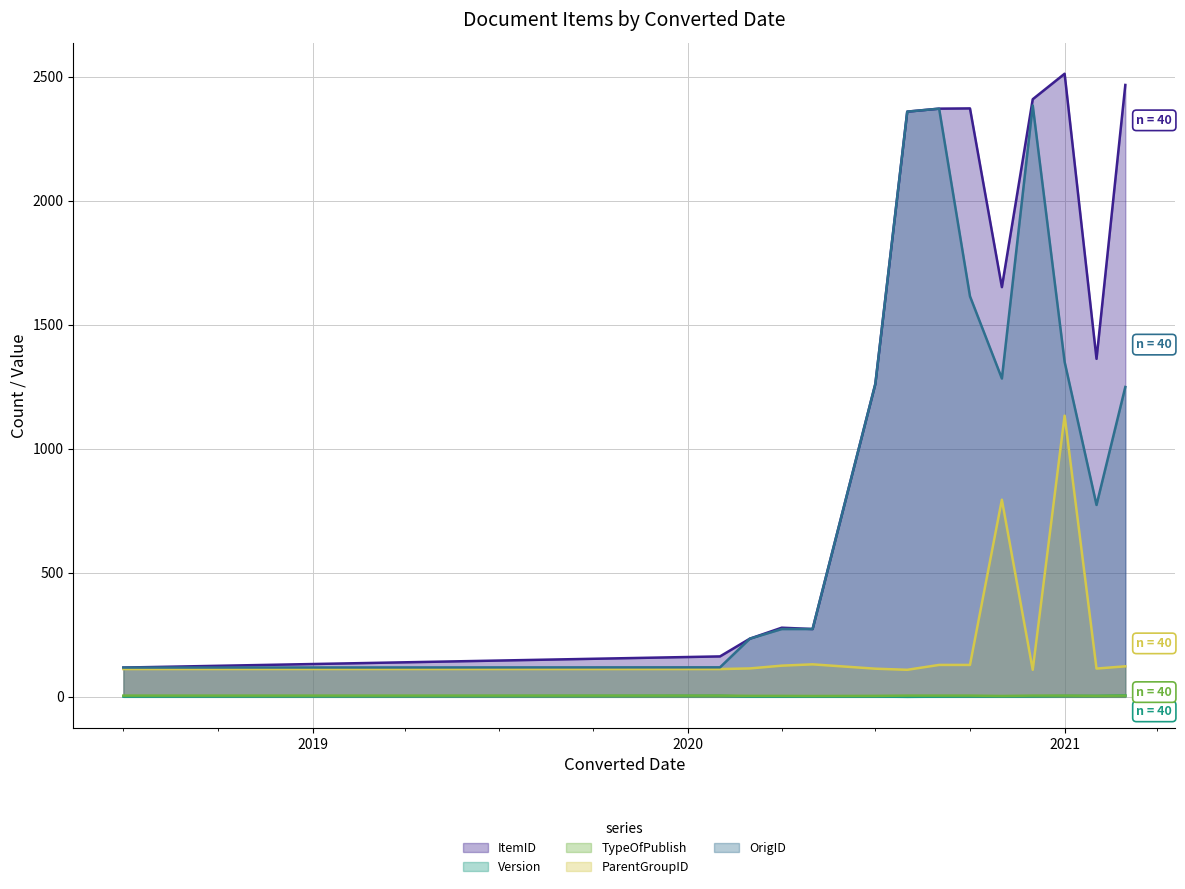

True or false: Version has more than 1 points higher than both neighbors.

True